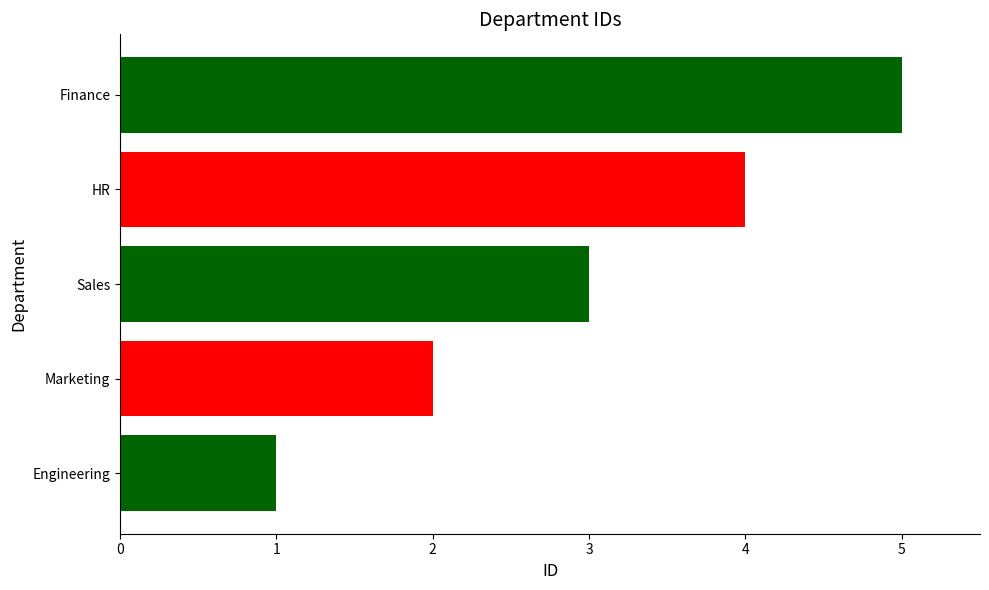

Between Marketing and Sales, which is larger?

Sales